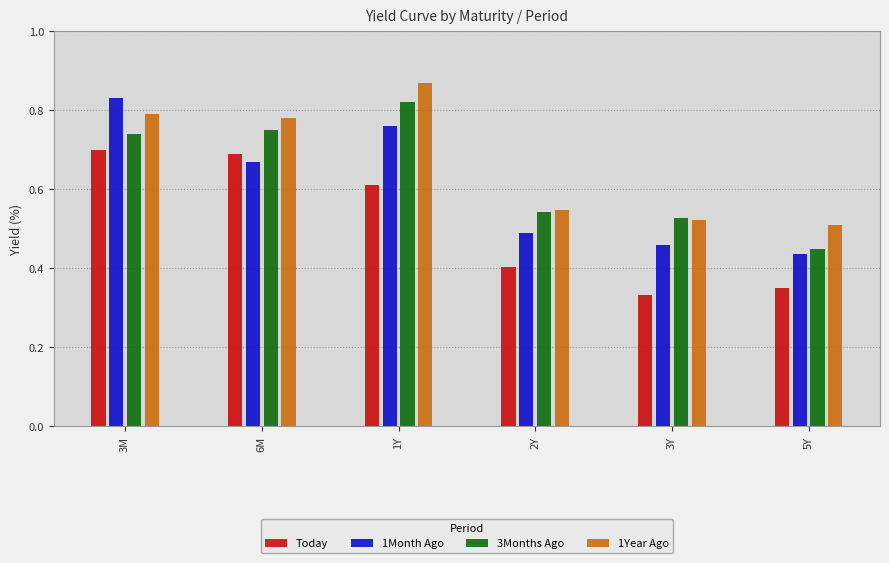

Between 1Y and 2Y, which series saw the biggest shift?

1Year Ago